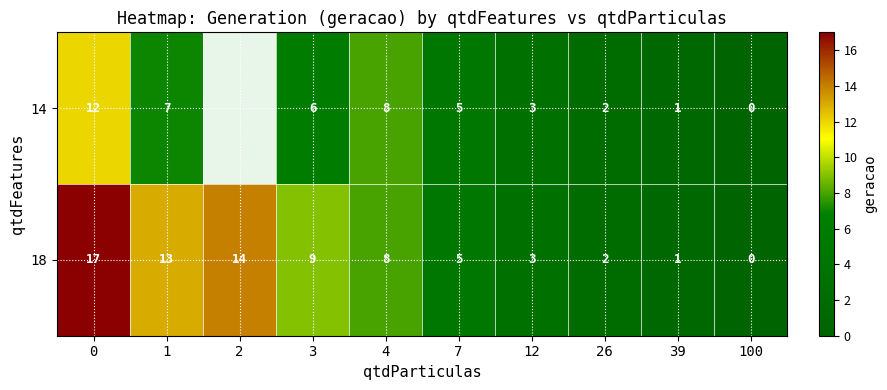

Is it true that 18 equals -6.9 at 100?

False